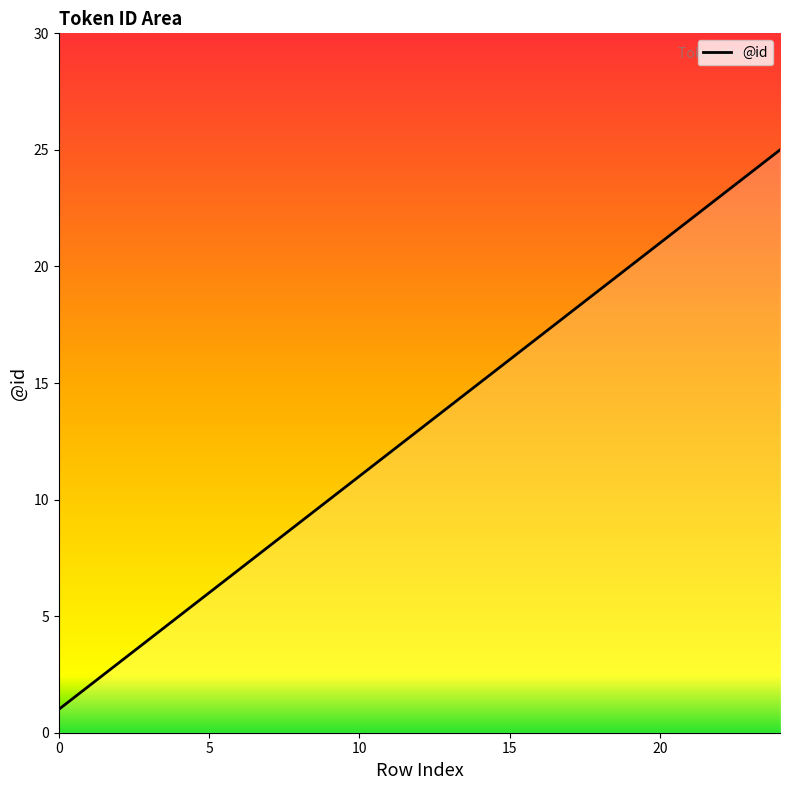

What is the greatest value displayed?

25